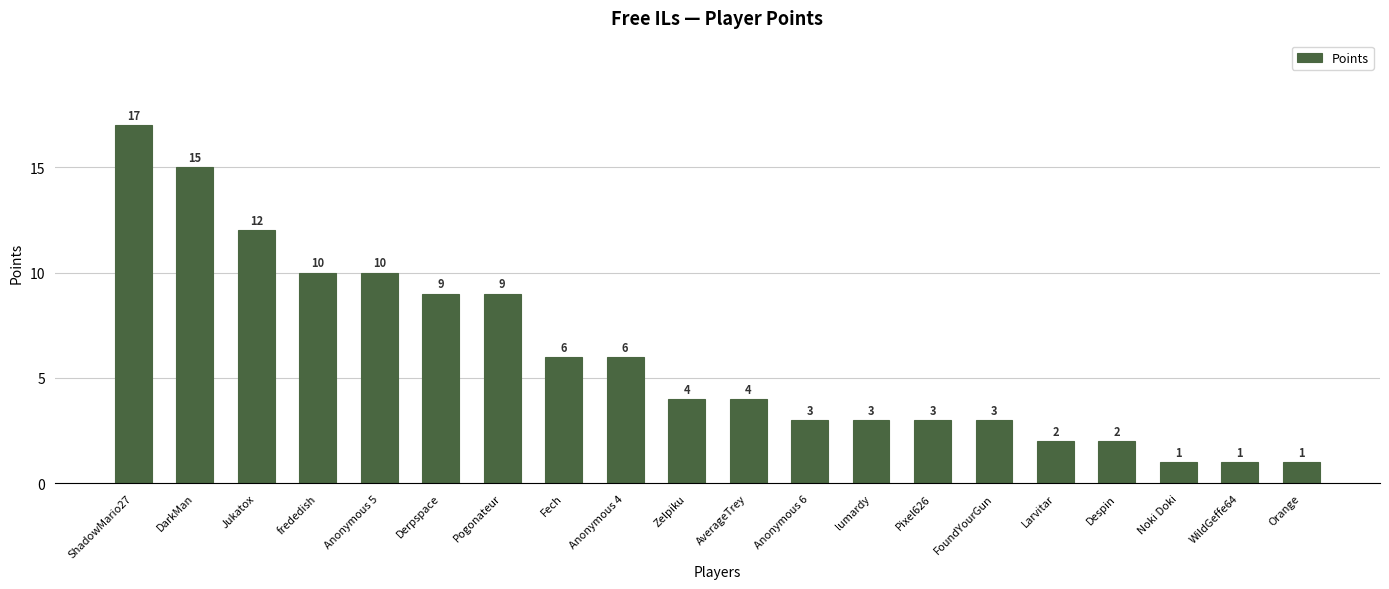

Reading right to left, list all the values displayed in this chart.

1	1	1	2	2	3	3	3	3	4	4	6	6	9	9	10	10	12	15	17